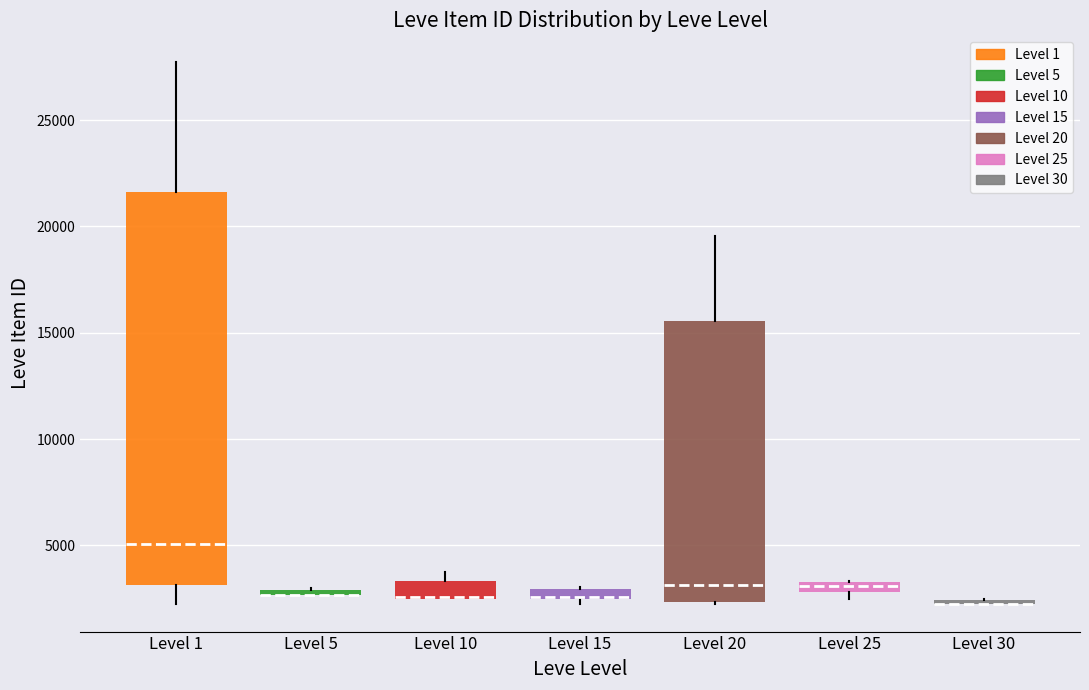

Where is the upper edge of the box for Level 20 on the y-axis? The values are not printed on the chart, so give them approximately, as read against the axis.

15500